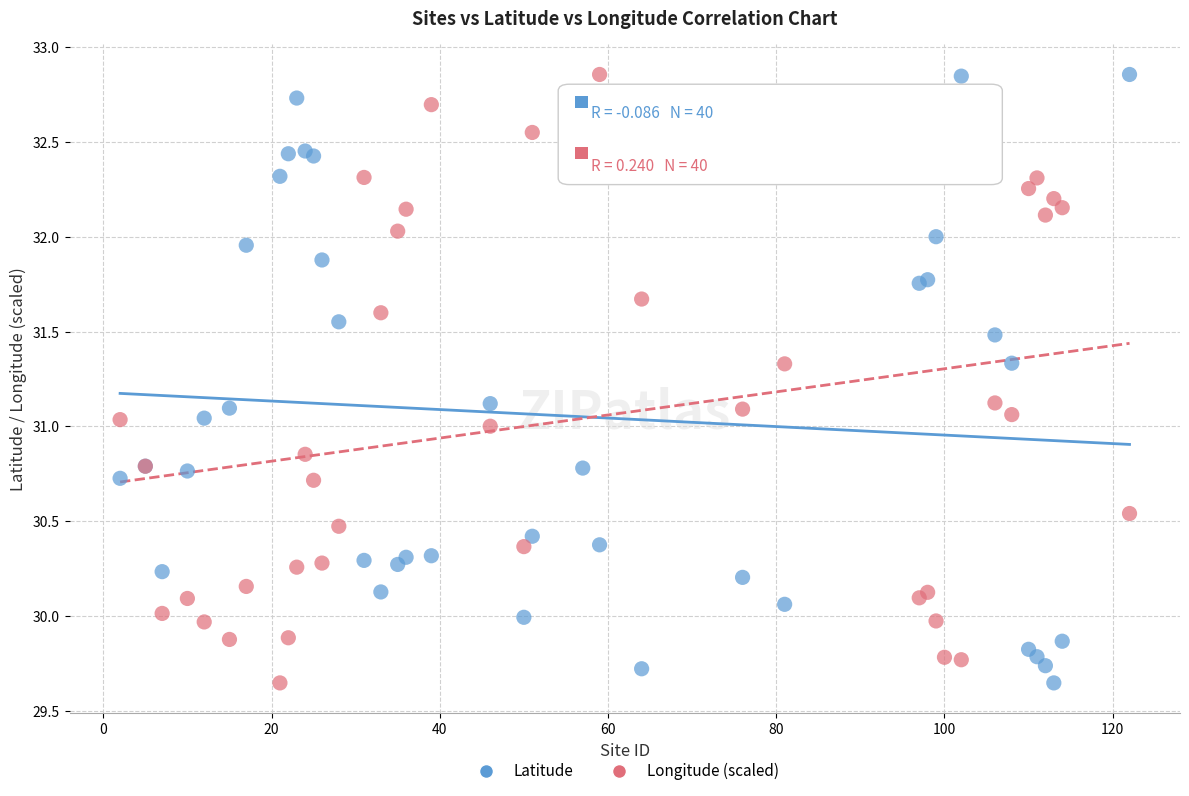

What are all the series names shown in the legend?

Latitude, Longitude (scaled)